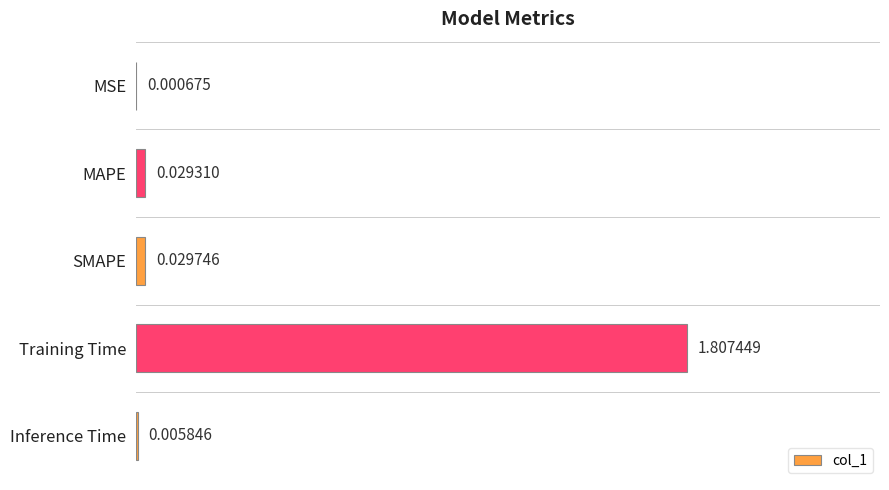

Between MAPE and SMAPE, which is larger?

SMAPE